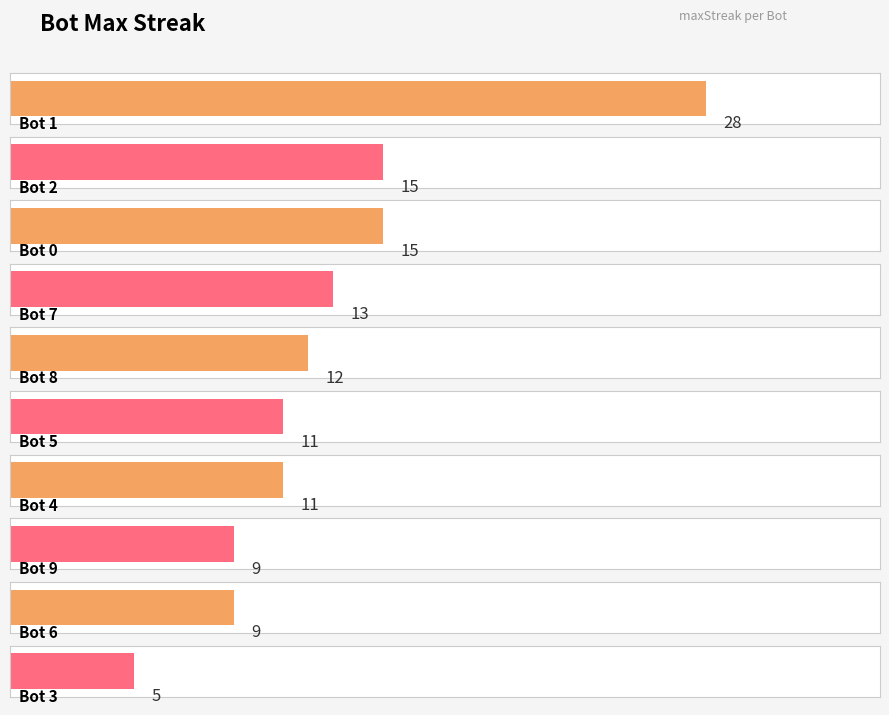

What is the change in value from 7 to 6?

-4